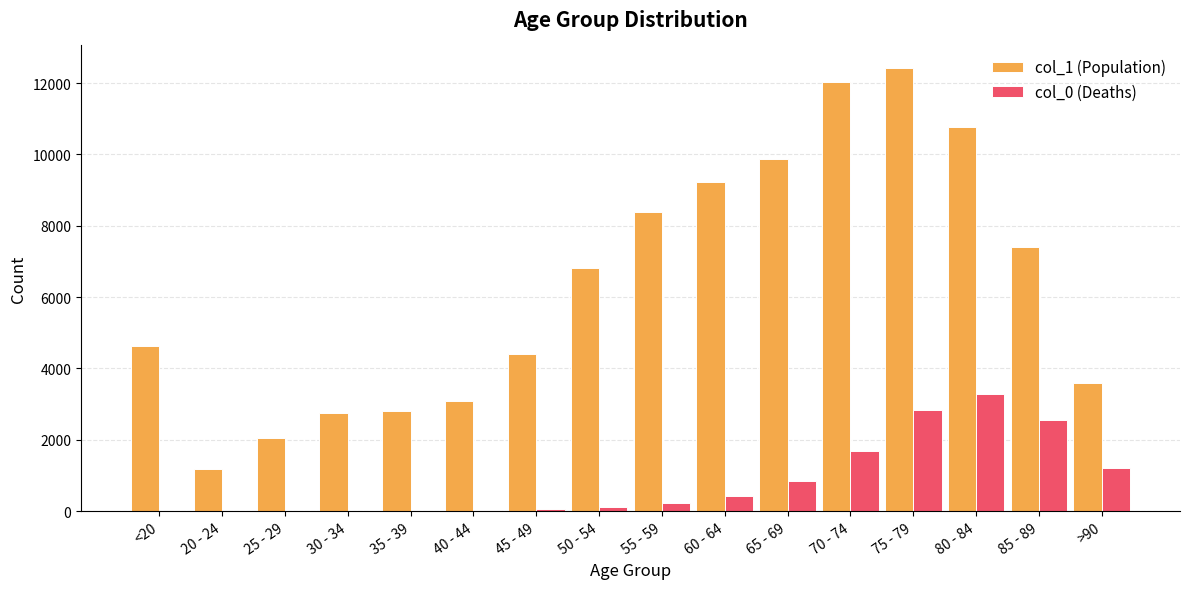

The value of col_0 (Deaths) at 70 - 74 is 484. True or false?

False